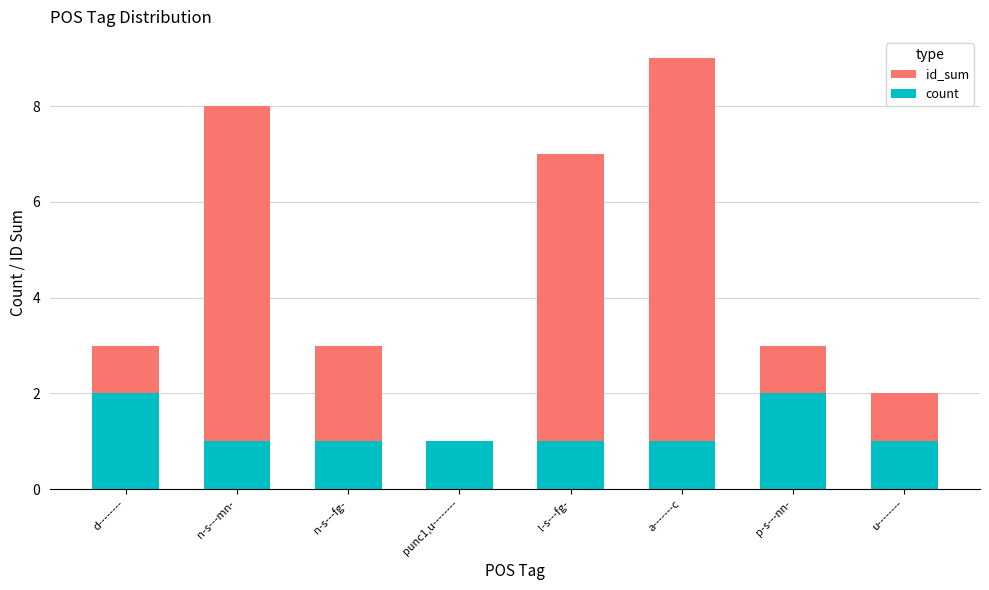

At l-s---fg-, list the series in order from largest to smallest.

id_sum, count